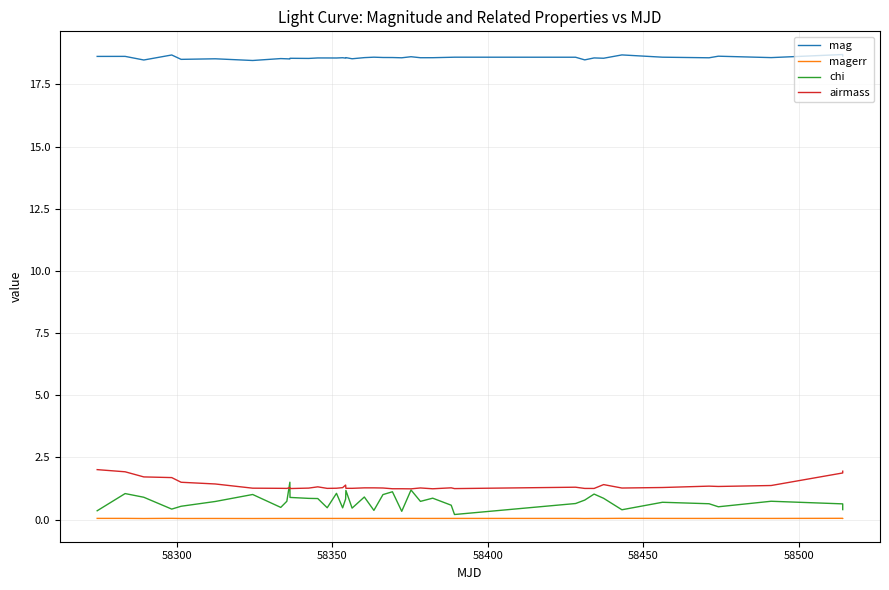

What is the highest value of the chi series?

1.5